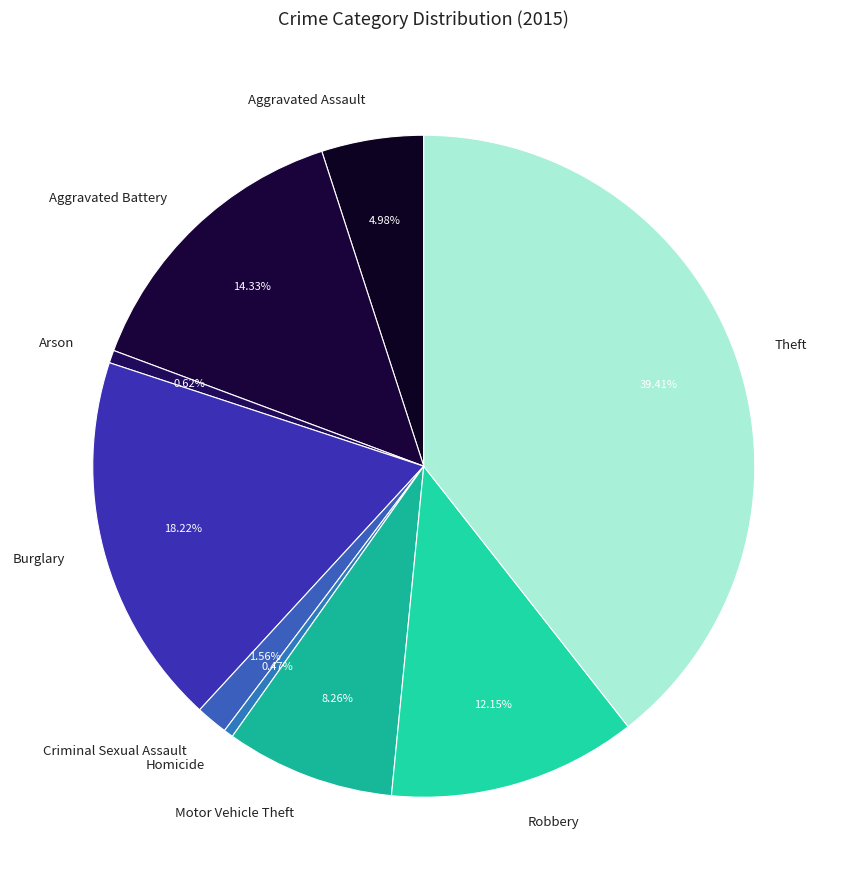

To the nearest percent, what percentage of the pie is Criminal Sexual Assault?

2%